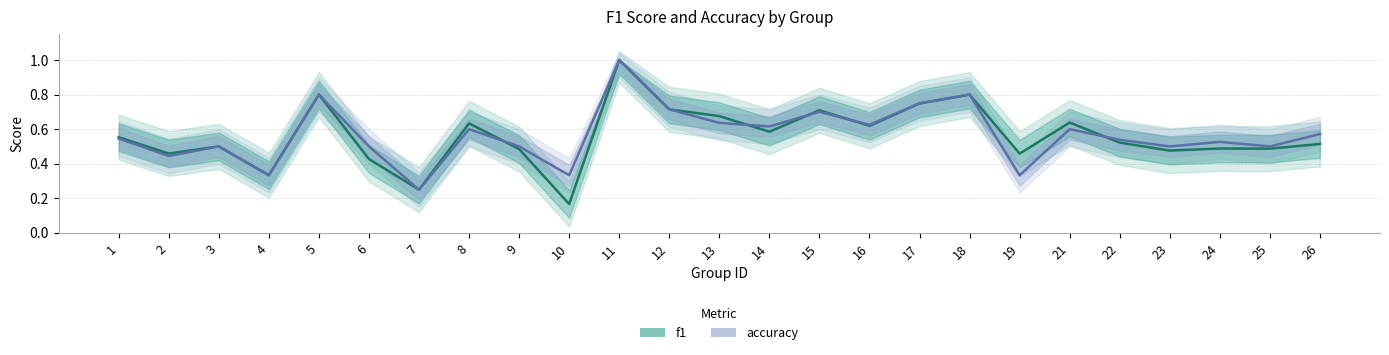

How many distinct data groups are displayed?

2